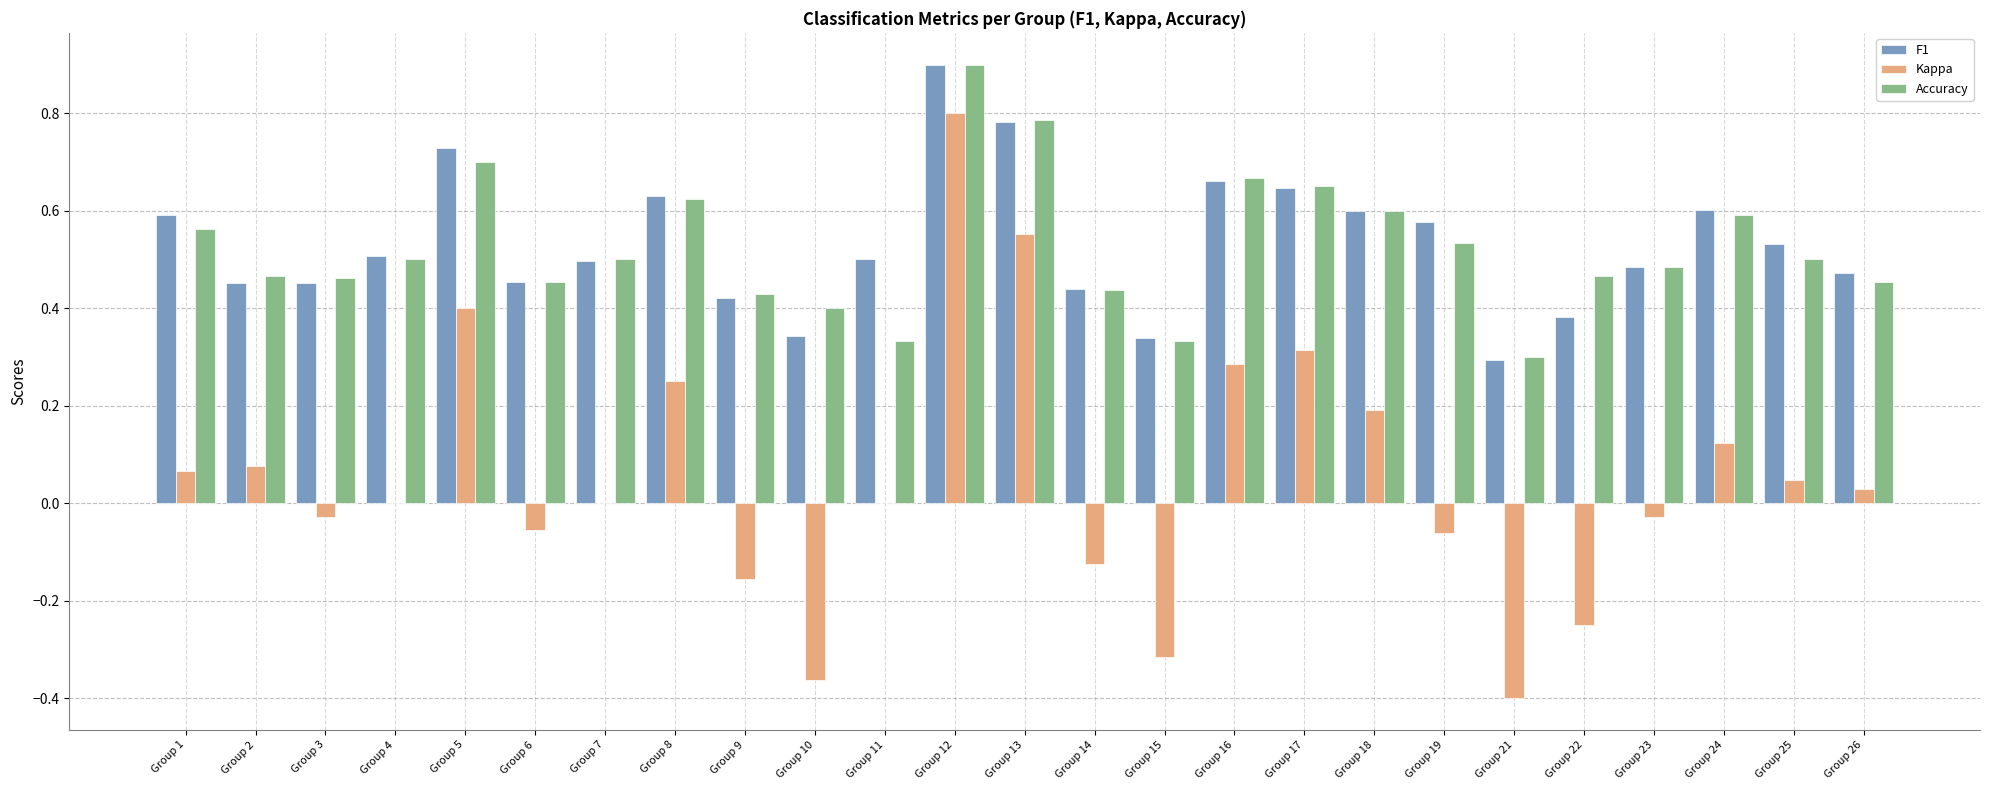

True or false: F1 has a value of 0.7 at Group 5.

True